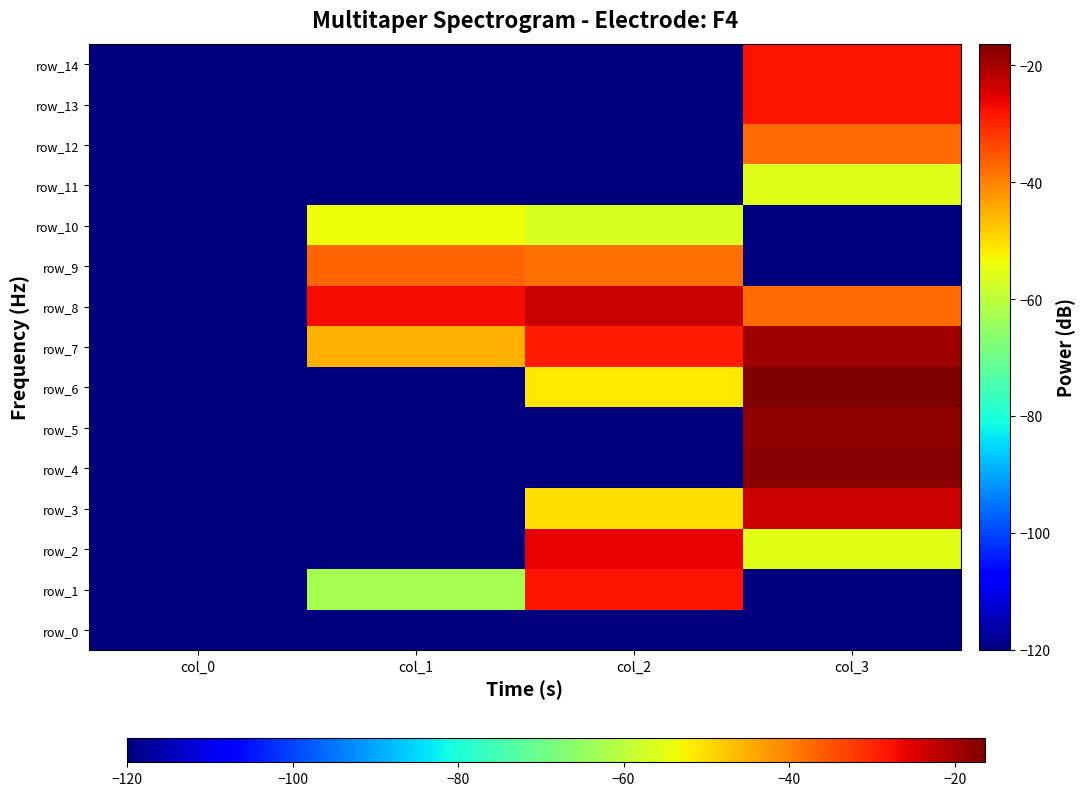

The value of row_5 at col_1 is -120.0. True or false?

True